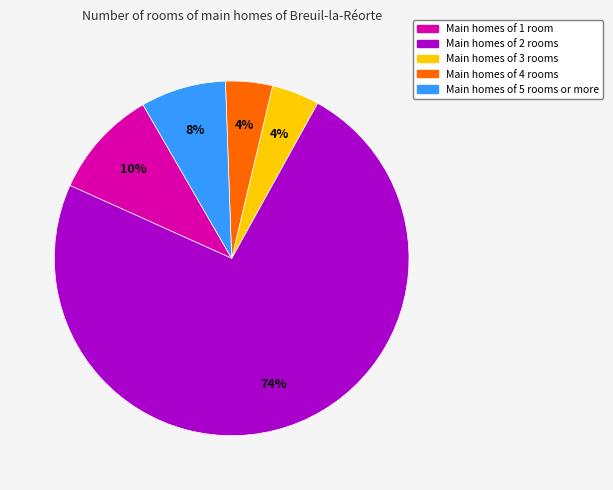

Count the number of slices in the pie.

5